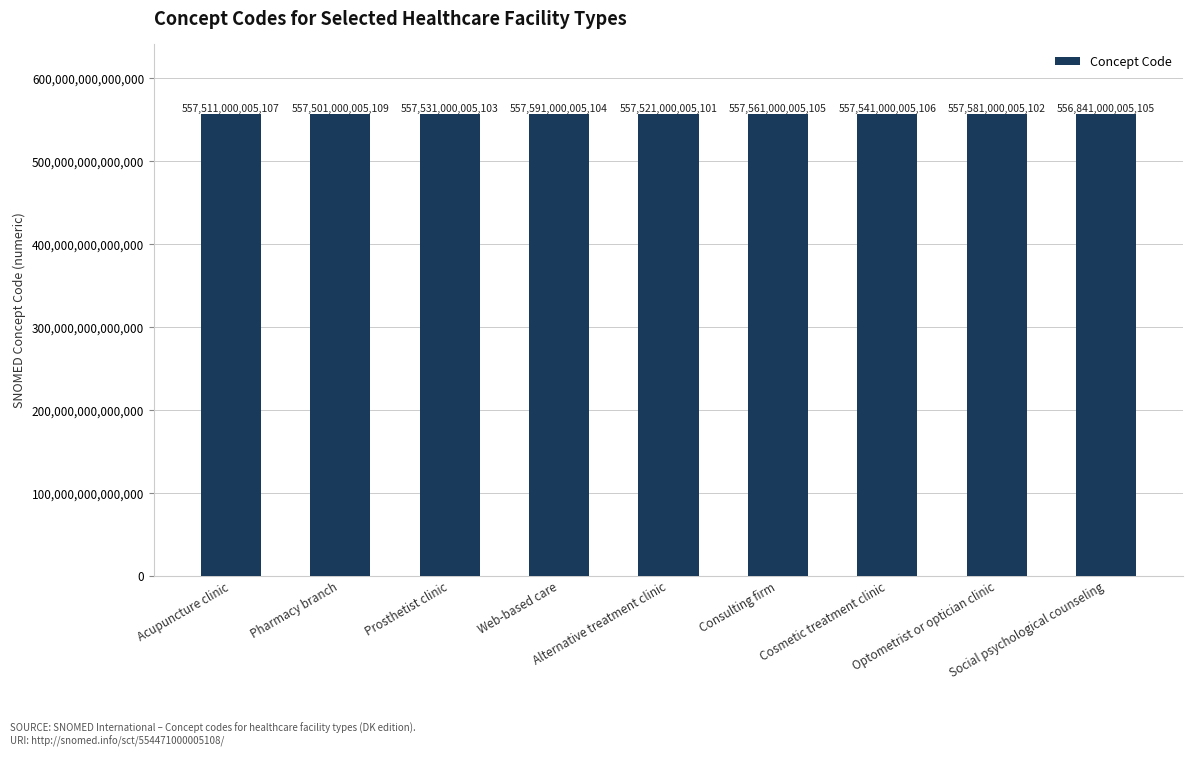

Reading right to left, transcribe all the data shown in this chart.

Social psychological counseling=556841000005105	Optometrist or optician clinic=557581000005102	Cosmetic treatment clinic=557541000005106	Consulting firm=557561000005105	Alternative treatment clinic=557521000005101	Web-based care=557591000005104	Prosthetist clinic=557531000005103	Pharmacy branch=557501000005109	Acupuncture clinic=557511000005107